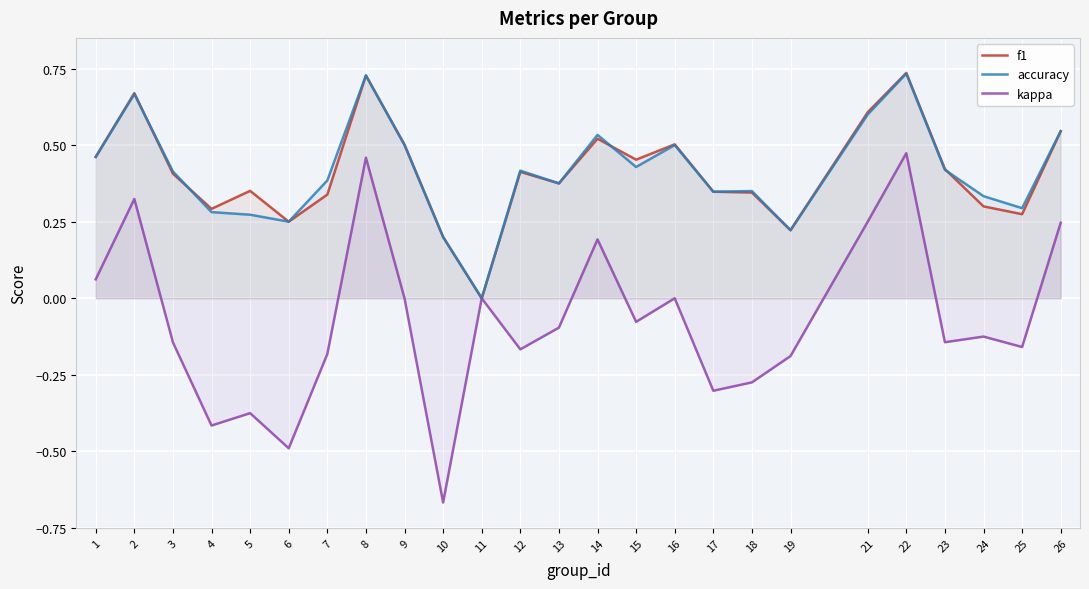

Reading right to left, what are all the values shown in this chart?

f1: 0.5	0.3	0.3	0.4	0.7	0.6	0.2	0.3	0.3	0.5	0.5	0.5	0.4	0.4	0.0	0.2	0.5	0.7	0.3	0.2	0.4	0.3	0.4	0.7	0.5
accuracy: 0.5	0.3	0.3	0.4	0.7	0.6	0.2	0.3	0.3	0.5	0.4	0.5	0.4	0.4	0.0	0.2	0.5	0.7	0.4	0.2	0.3	0.3	0.4	0.7	0.5
kappa: 0.2	-0.2	-0.1	-0.1	0.5	0.2	-0.2	-0.3	-0.3	0.0	-0.1	0.2	-0.1	-0.2	0.0	-0.7	0.0	0.5	-0.2	-0.5	-0.4	-0.4	-0.1	0.3	0.1